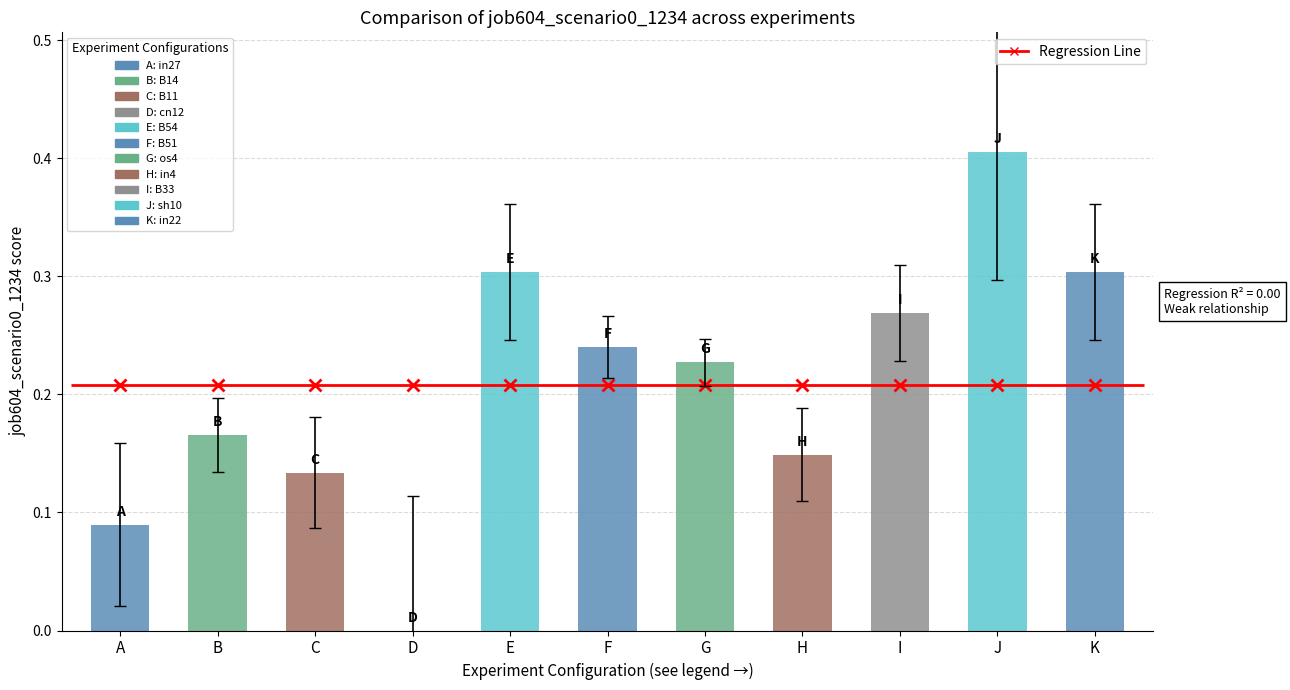

Rank the categories by value from highest to lowest.

J, E, K, I, F, G, B, H, C, A, D